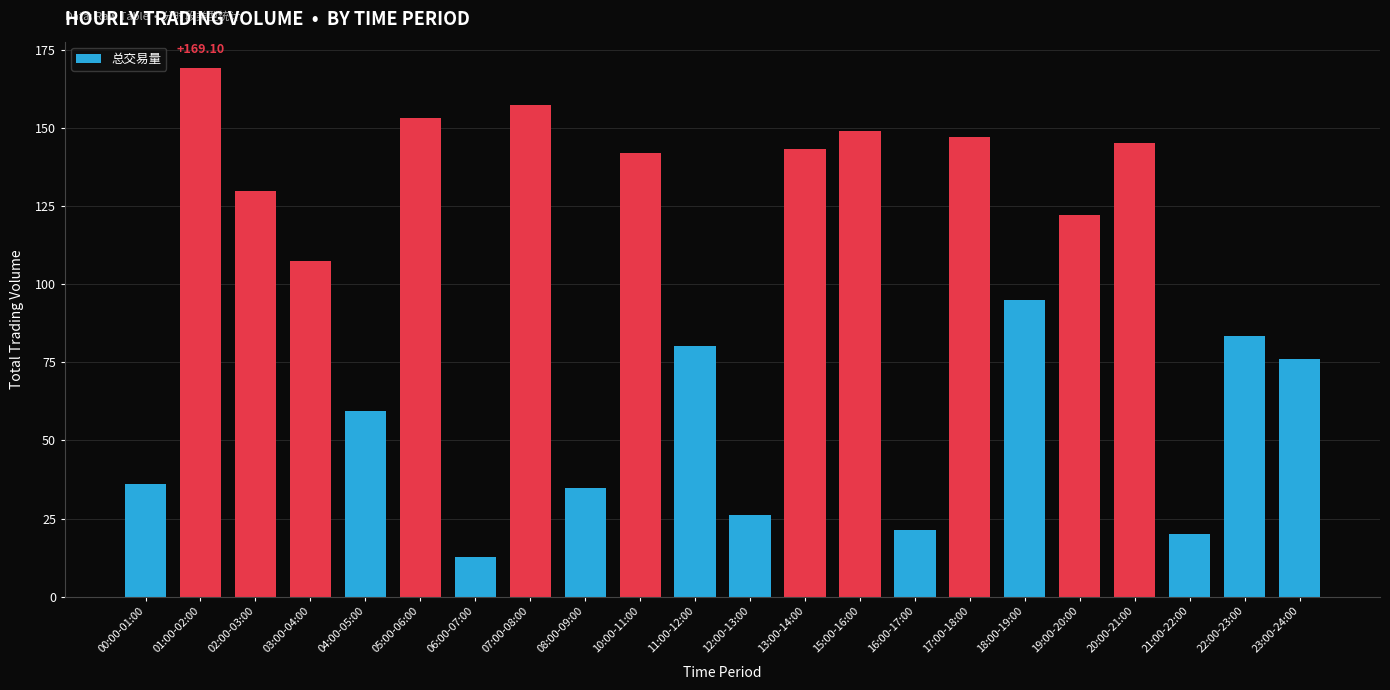

Count the number of data series in this chart.

1